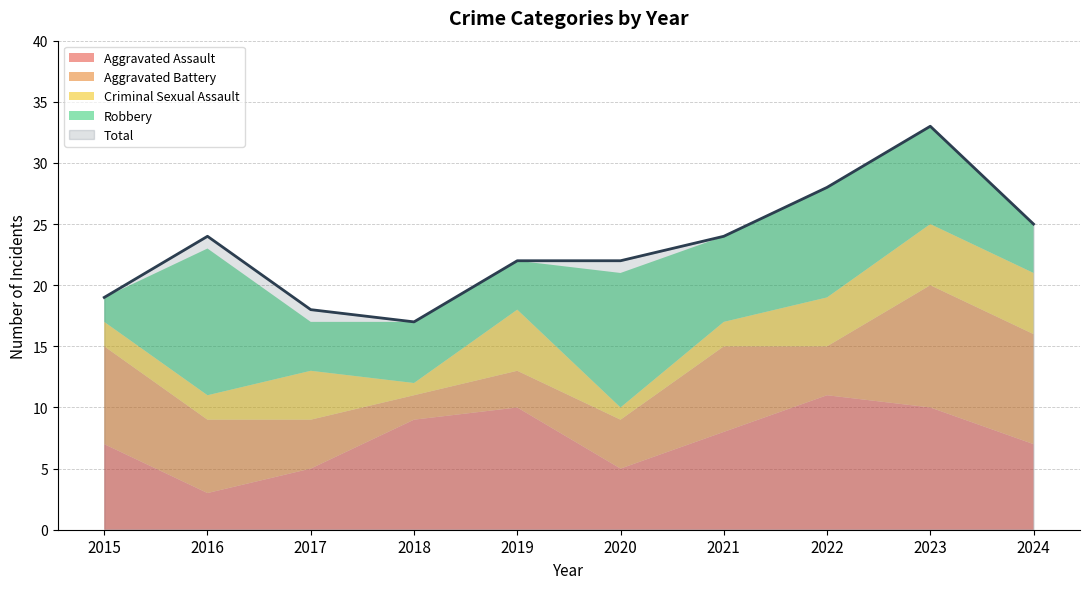

What is the value of the Robbery point at the 5th from the left?

4